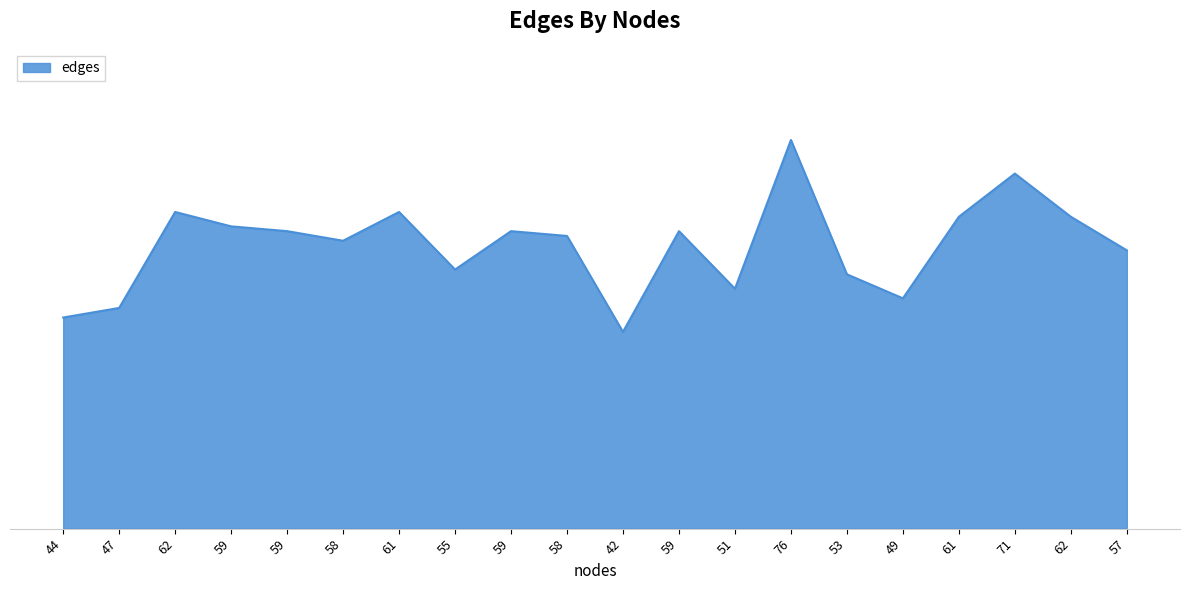

Rank the categories by value from highest to lowest.

76, 71, 62, 61, 61, 62, 59, 59, 59, 59, 58, 58, 57, 55, 53, 51, 49, 47, 44, 42